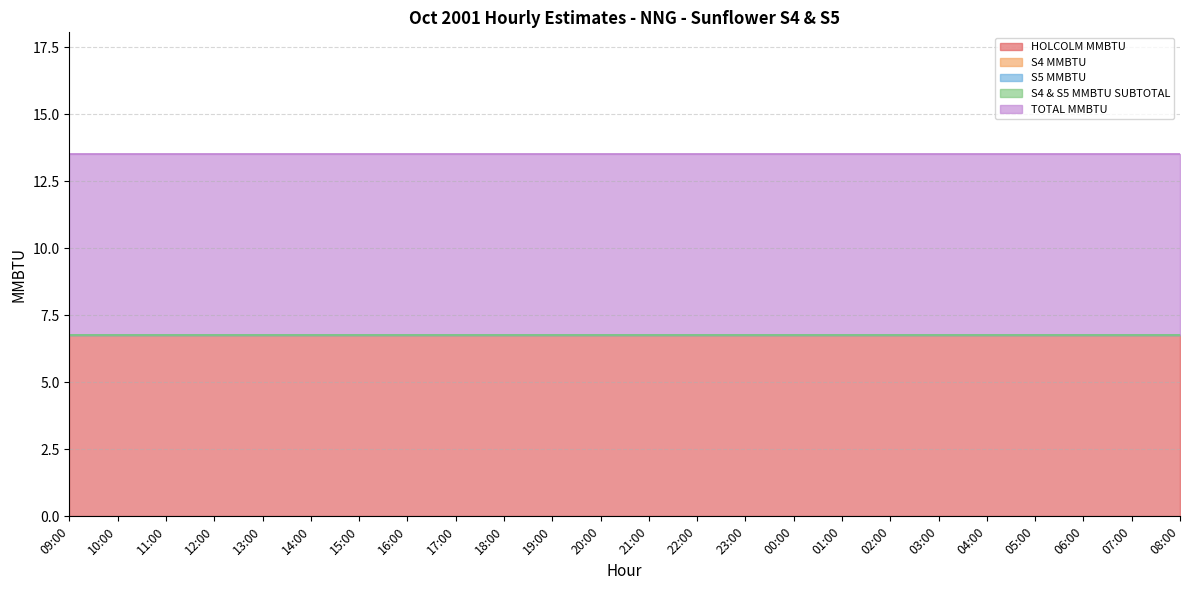

At how many categories does at least one series exceed 3?

24